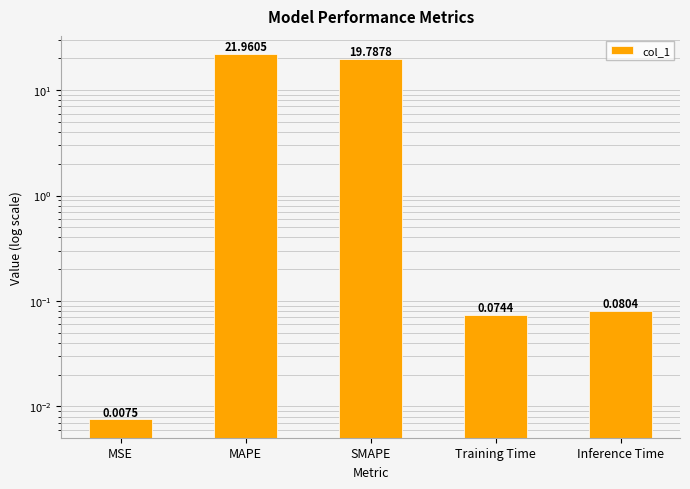

True or false: the data shows 6.2 at SMAPE.

False